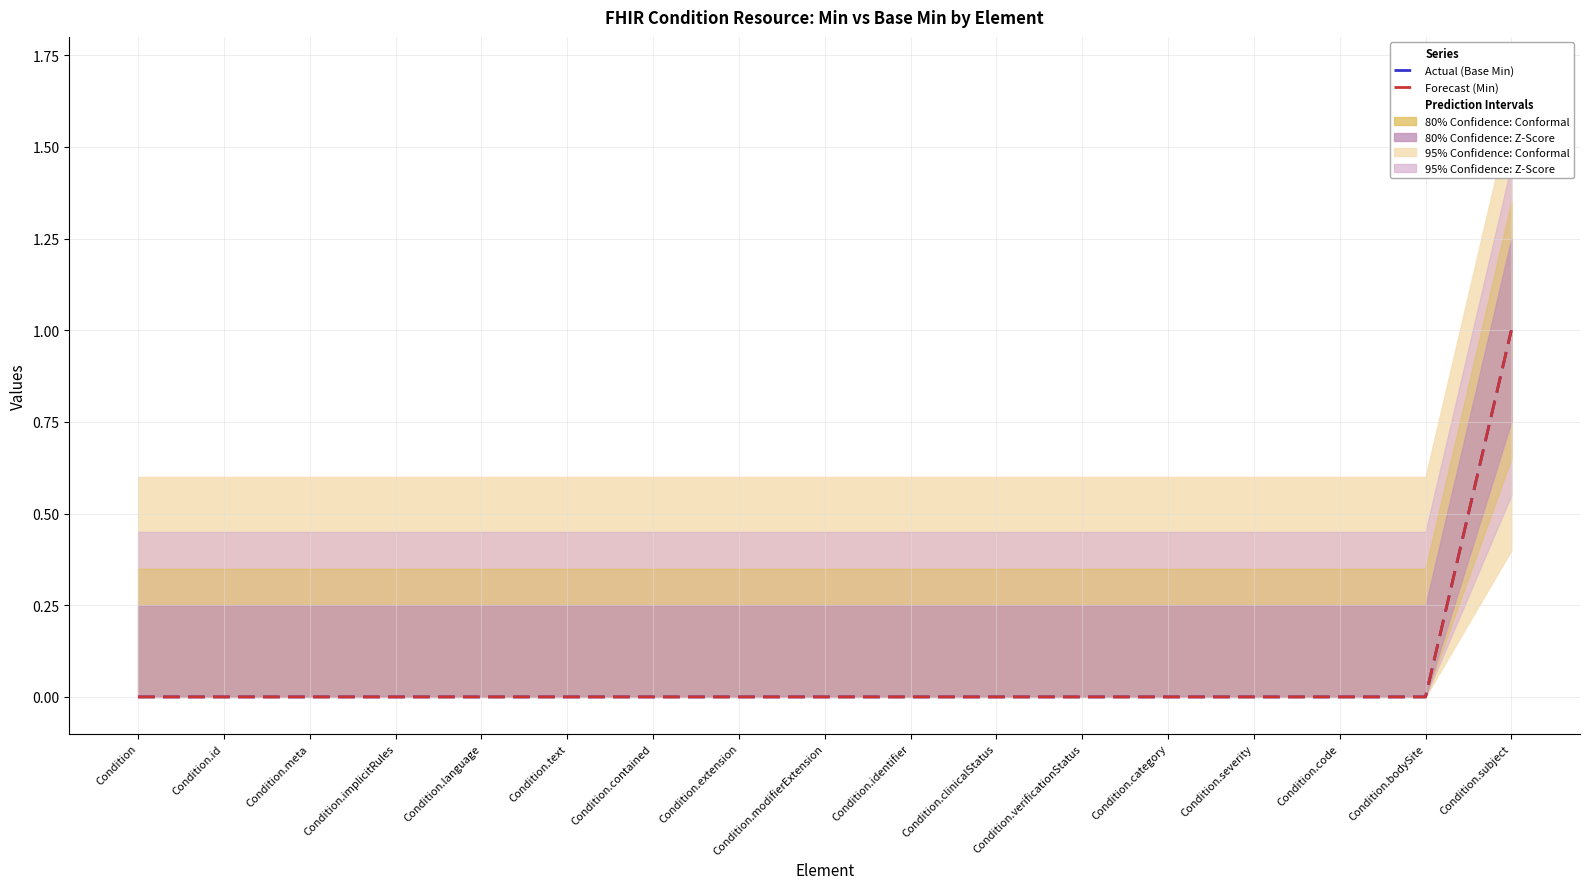

Which series has the widest spread of values?

Actual (Base Min)